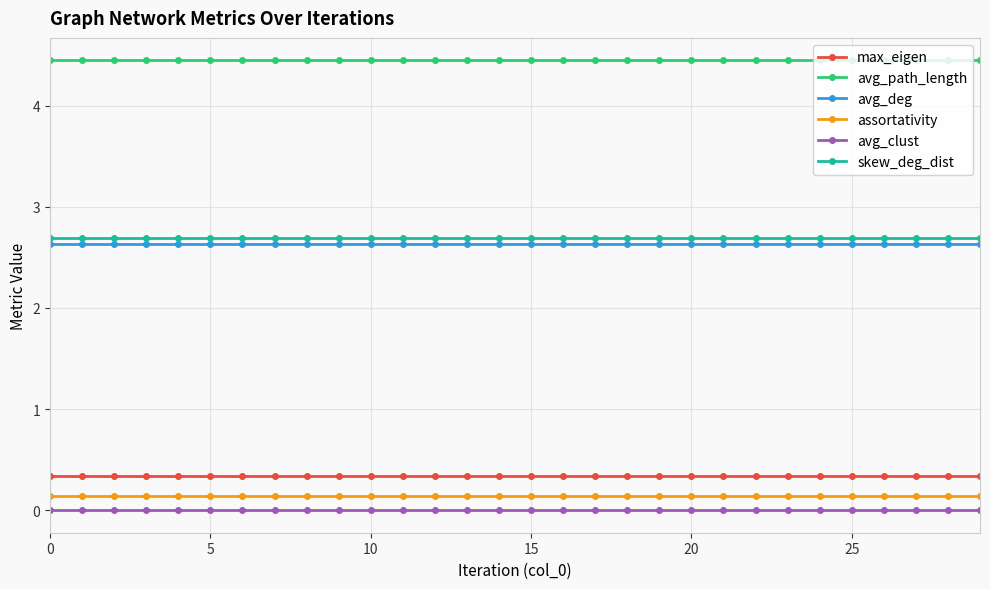

Does the chart display data point markers on the line(s)?

Yes